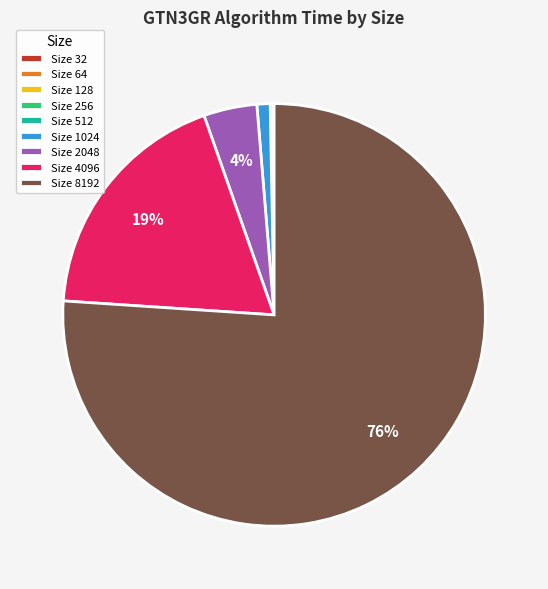

To the nearest percent, what is the difference between the largest and smallest slice percentages?

76%